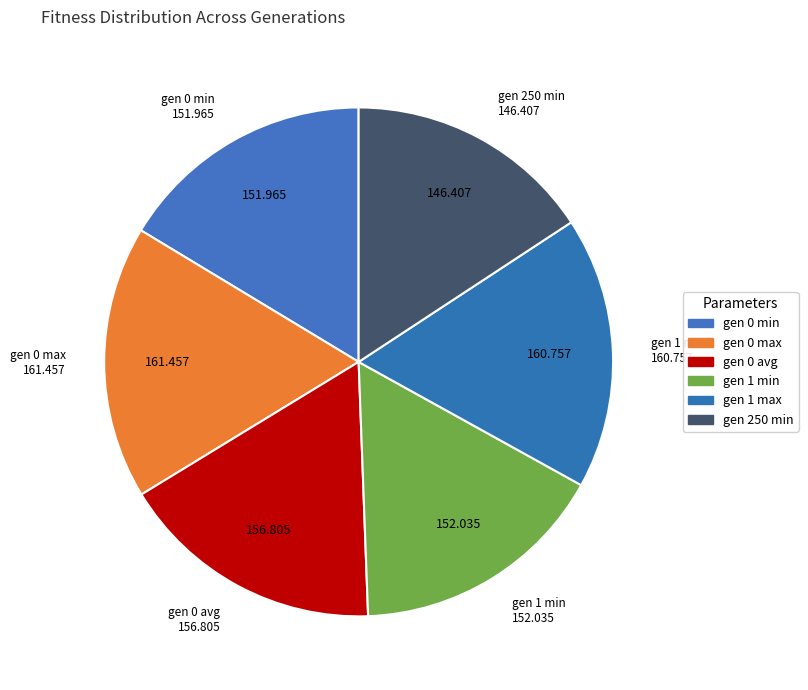

Is there a majority slice in this chart?

No